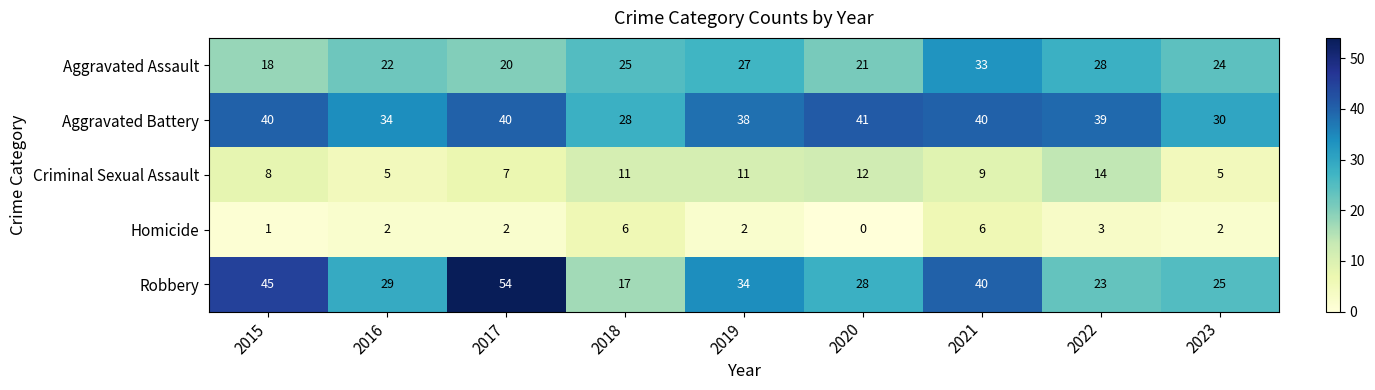

Which category has the highest value across all series?

2017